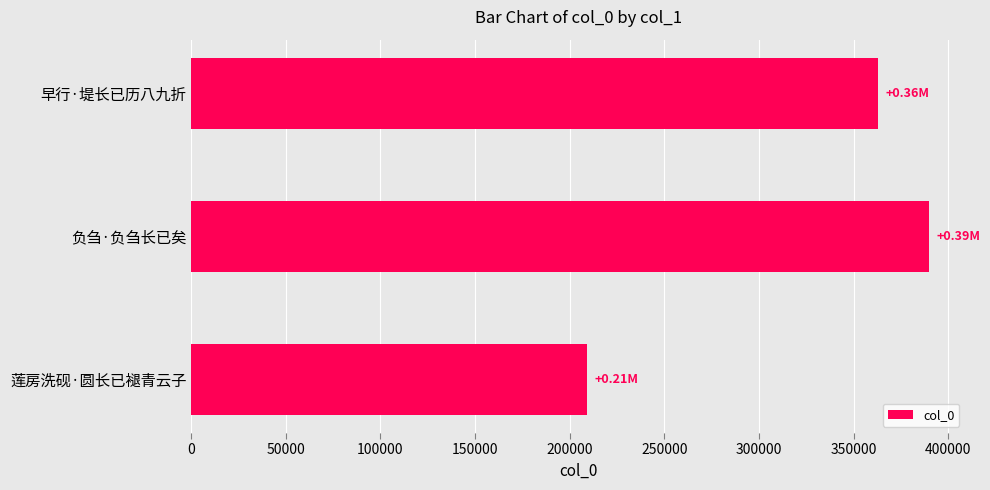

Which category has the lowest value across all series?

莲房洗砚·圆长已褪青云子